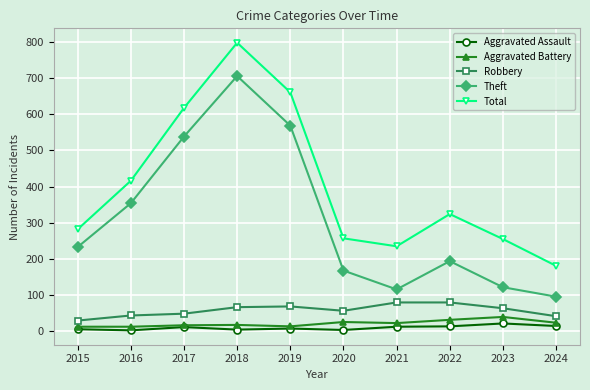

Is it true that Robbery equals 137 at 2021?

False